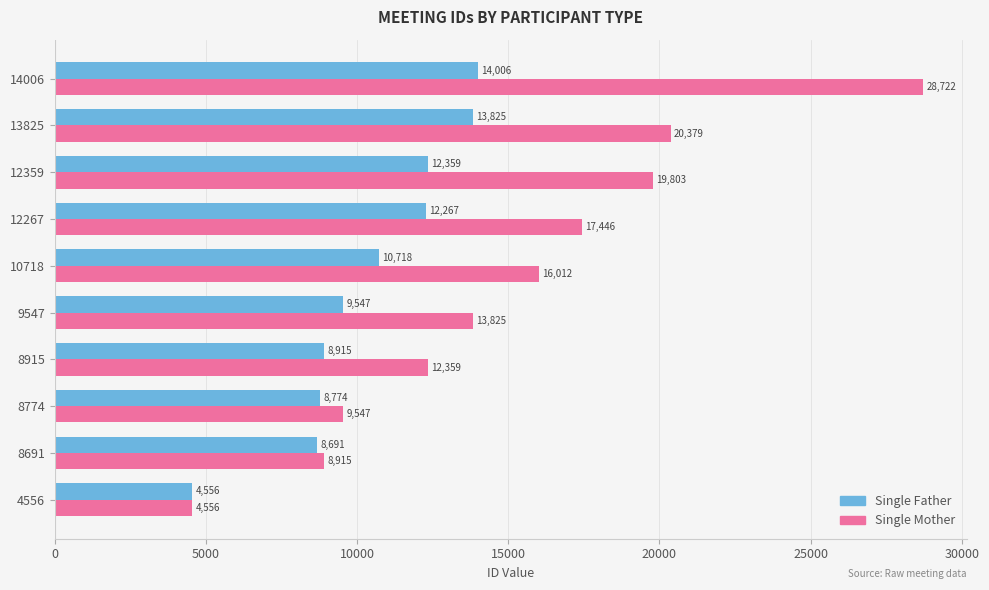

At which label is Single Father closest to 9281?

9547